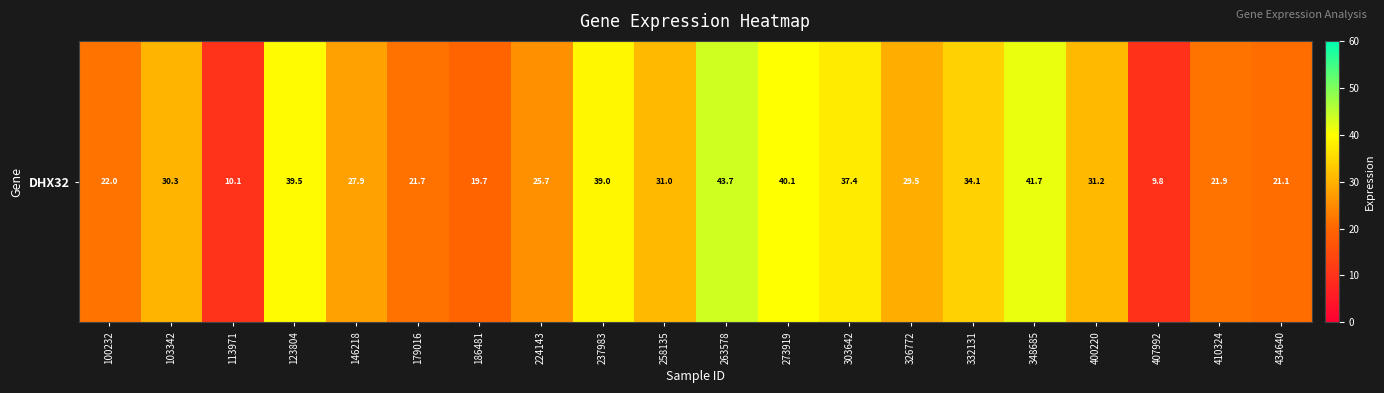

Reading left to right, what are all the values shown in this chart?

22.0	30.3	10.1	39.5	27.9	21.7	19.7	25.7	39.0	31.0	43.7	40.1	37.4	29.5	34.1	41.7	31.2	9.8	21.9	21.1